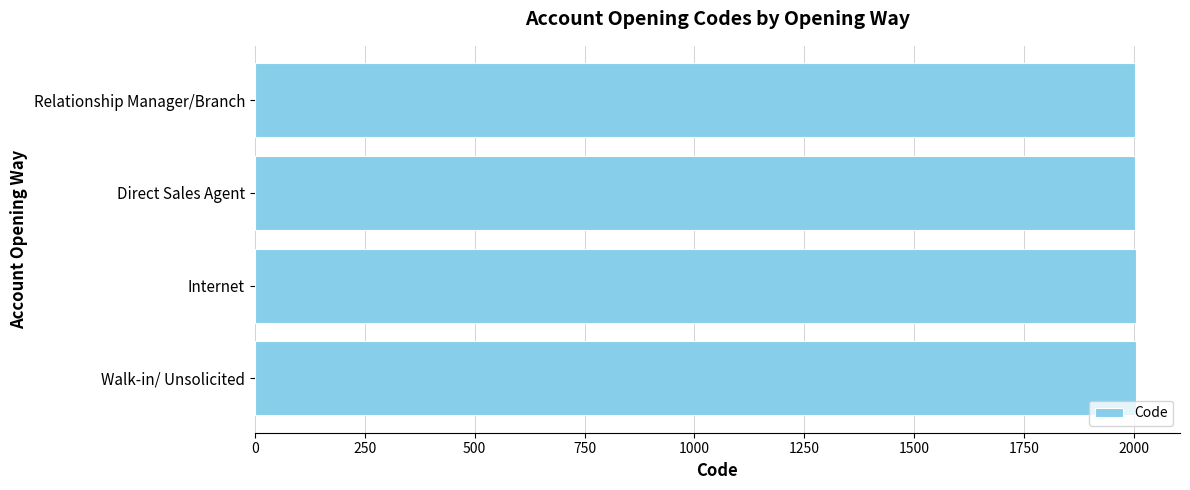

How many data points are less than 2003?

2